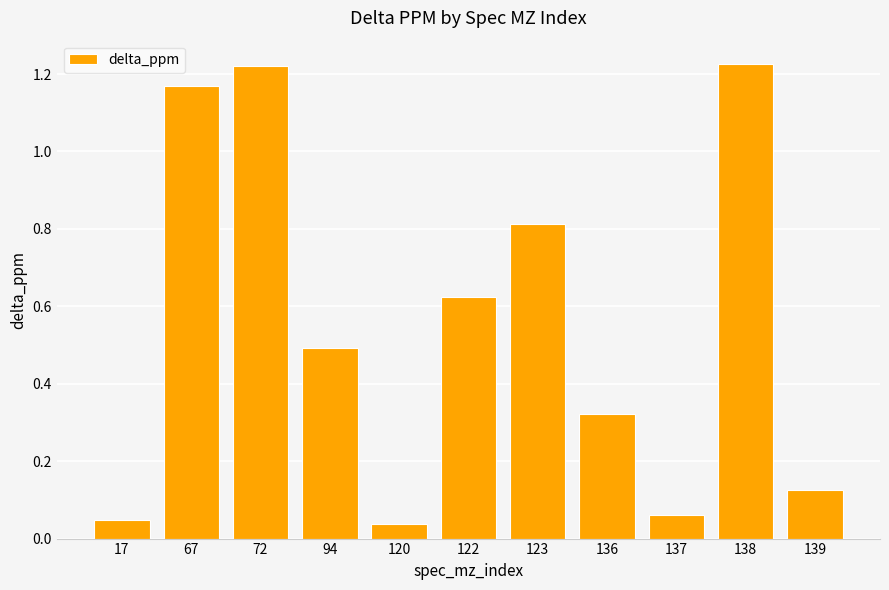

True or false: the data shows 0.5 at 136.

False